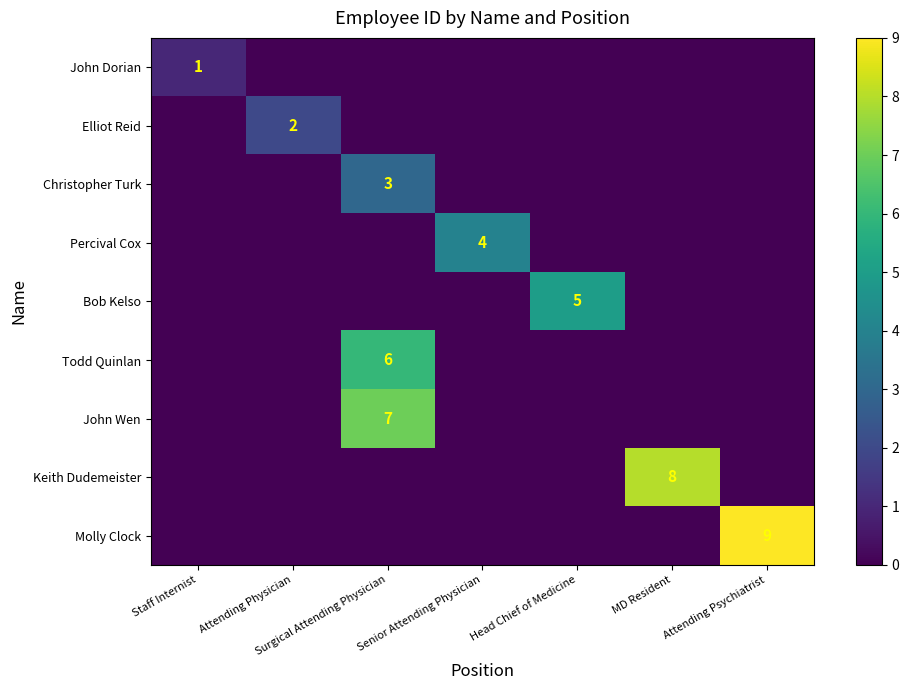

Is it true that Molly Clock equals 9 at Attending Psychiatrist?

True